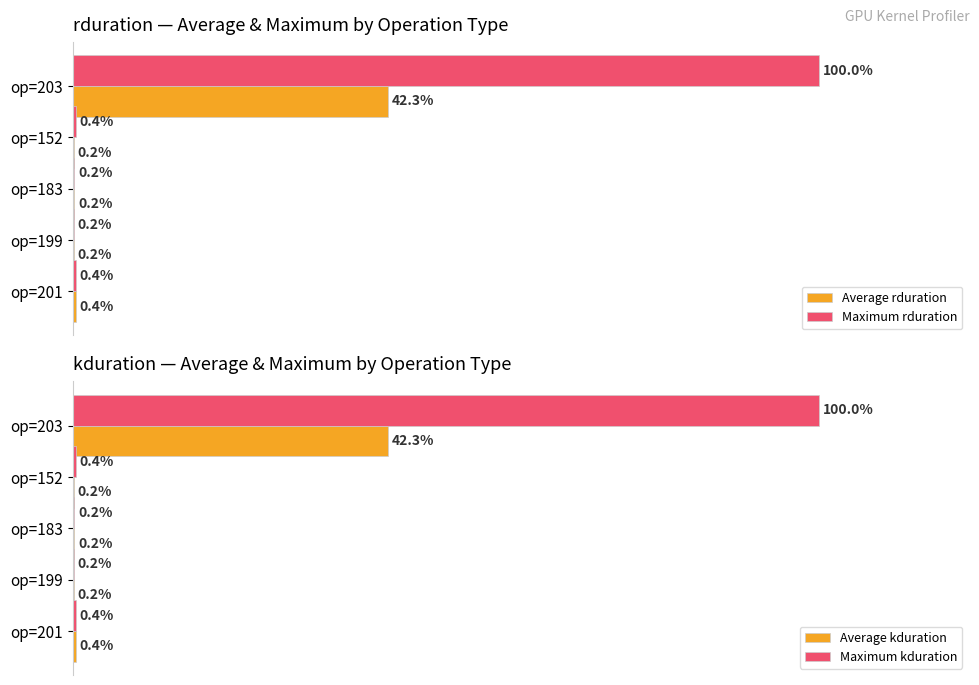

Rank the series by their maximum value, from highest to lowest.

Maximum rduration, Maximum kduration, Average rduration, Average kduration